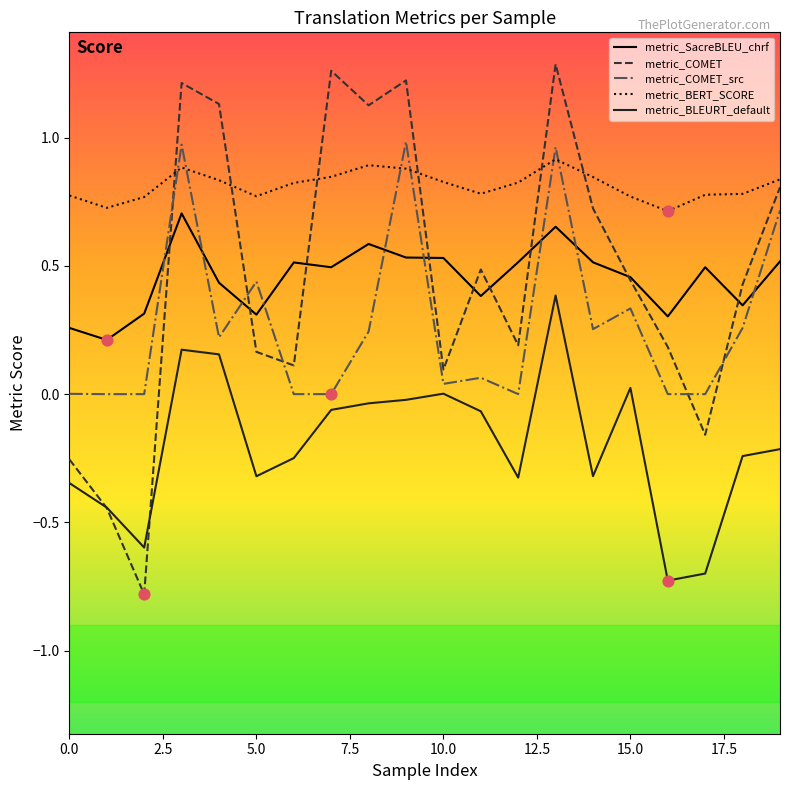

Which series has the largest range (max minus min)?

metric_COMET